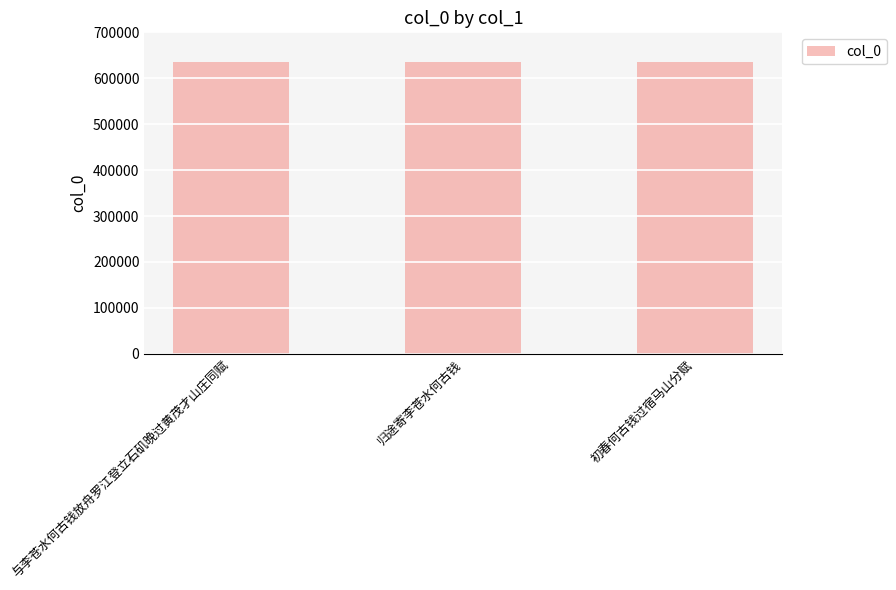

Are the bars grouped side by side (vs. stacked)?

No